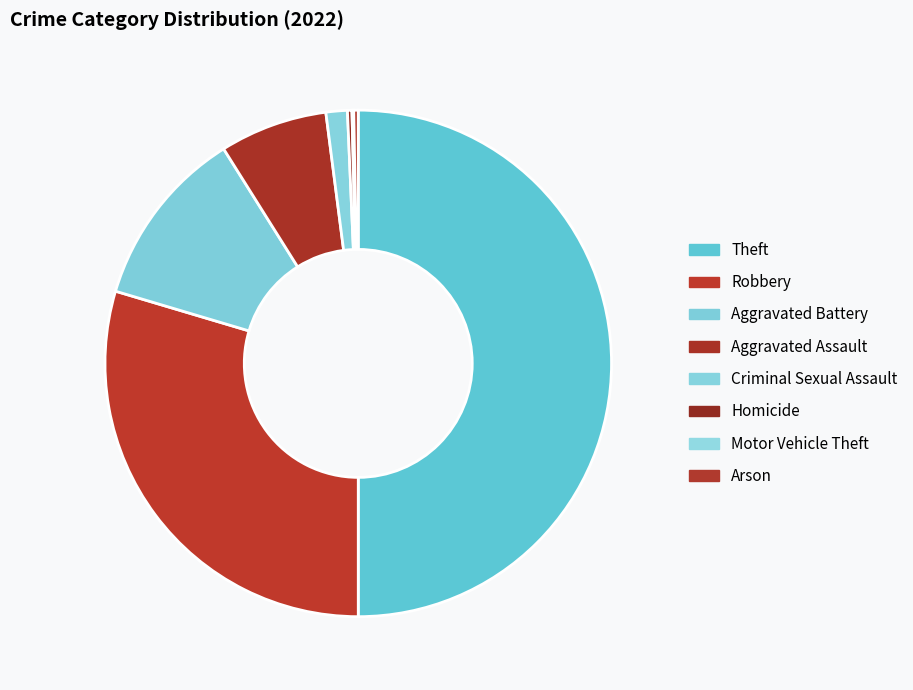

To the nearest percent, what portion does Theft represent?

50%